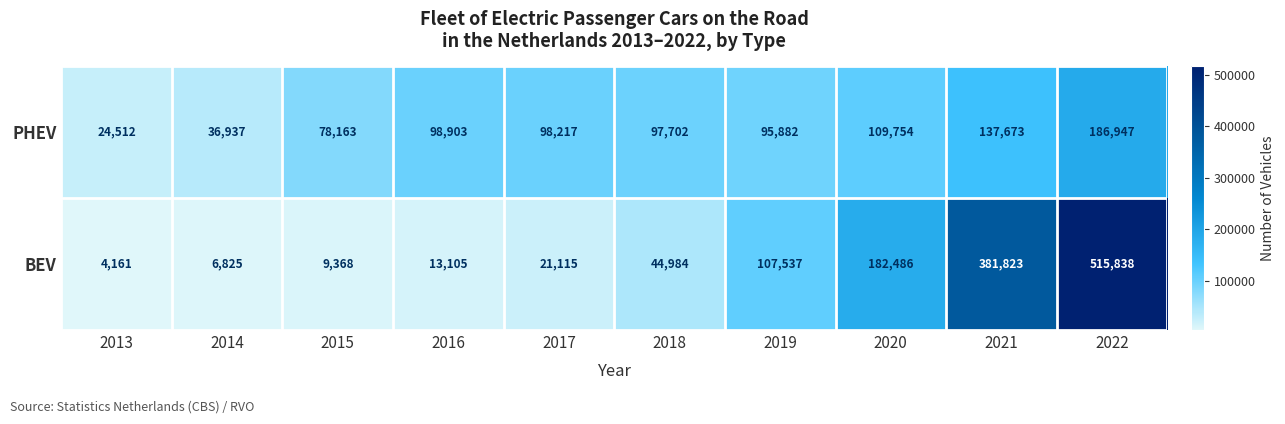

Reading left to right, extract all data points from this chart.

PHEV: 2013=24512	2014=36937	2015=78163	2016=98903	2017=98217	2018=97702	2019=95882	2020=109754	2021=137673	2022=186947
BEV: 2013=4161	2014=6825	2015=9368	2016=13105	2017=21115	2018=44984	2019=107537	2020=182486	2021=381823	2022=515838